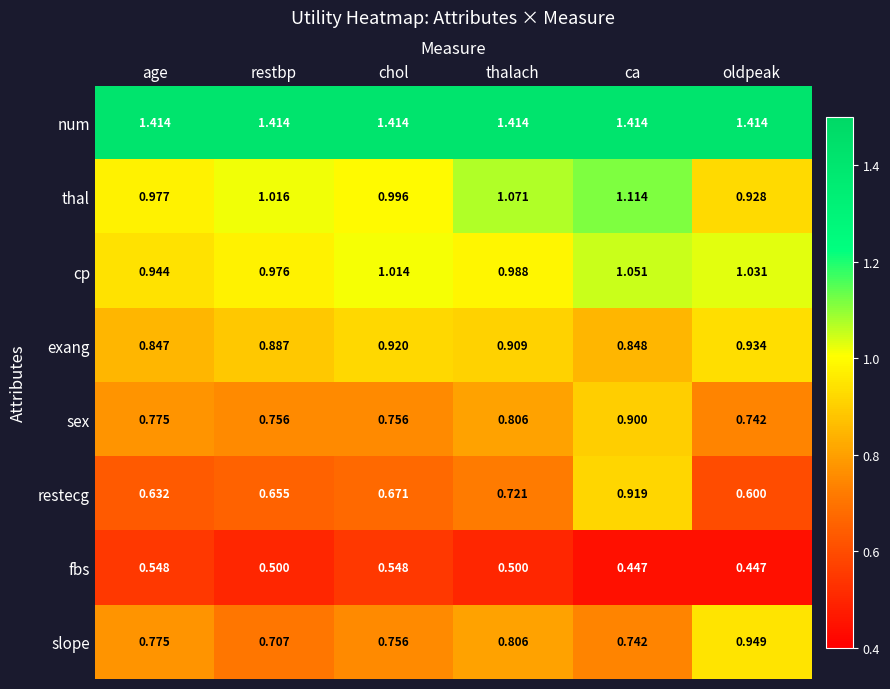

Is the value of sex at chol greater than the value of slope at restbp?

Yes